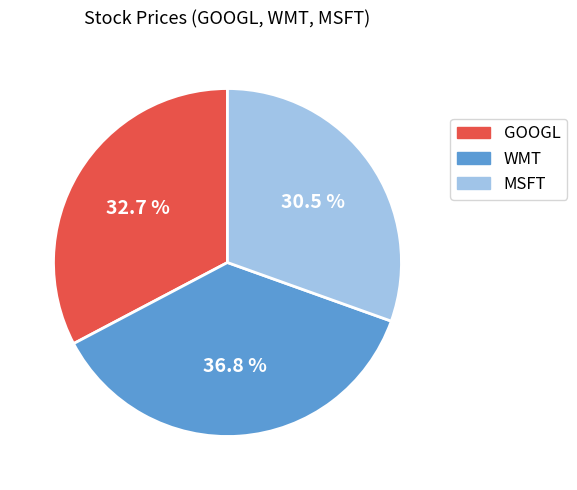

Which category has the smallest portion of the pie?

MSFT